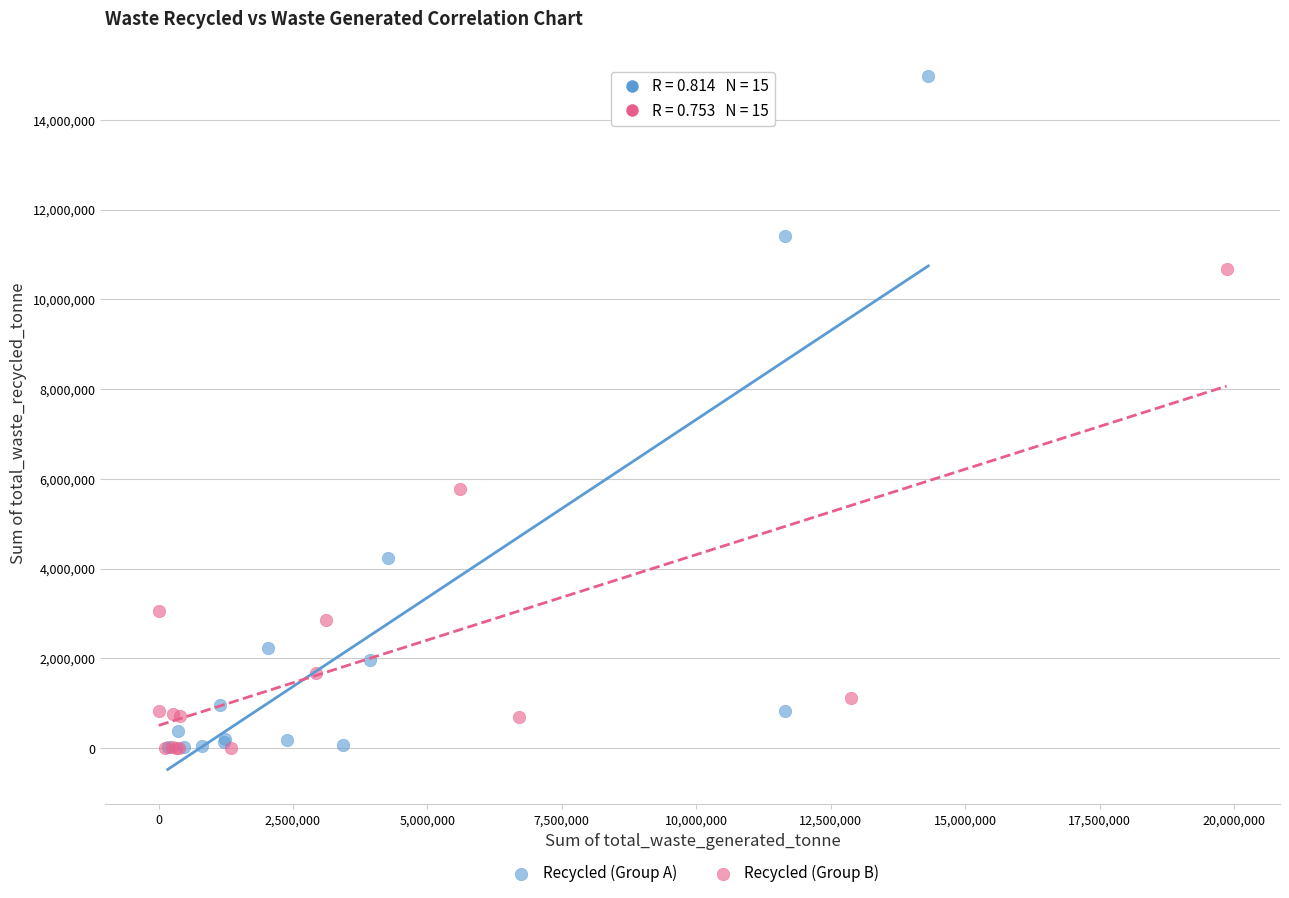

Which series contains the highest Y value?

Recycled (Group A)